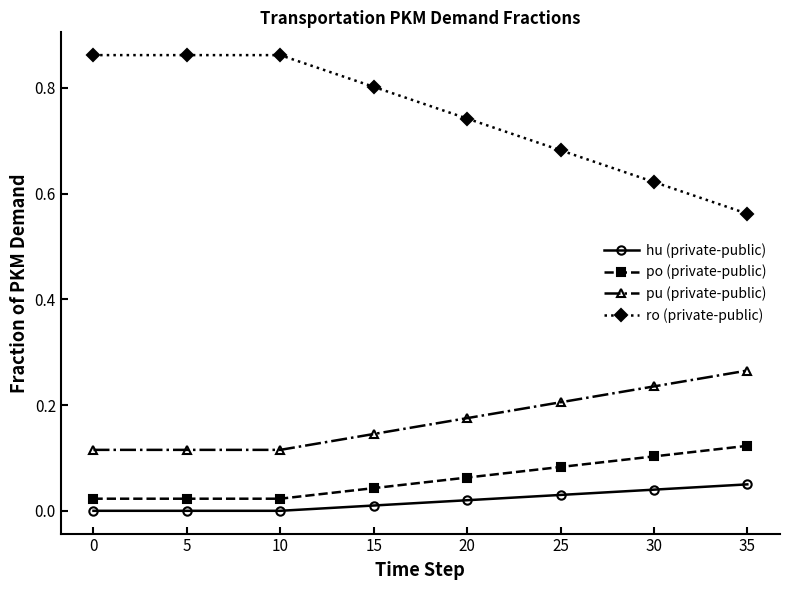

True or false: po (private-public) and ro (private-public) intersect in this chart.

False